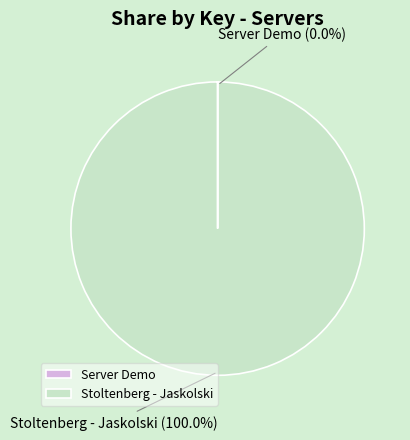

Does any single category account for the majority?

Yes